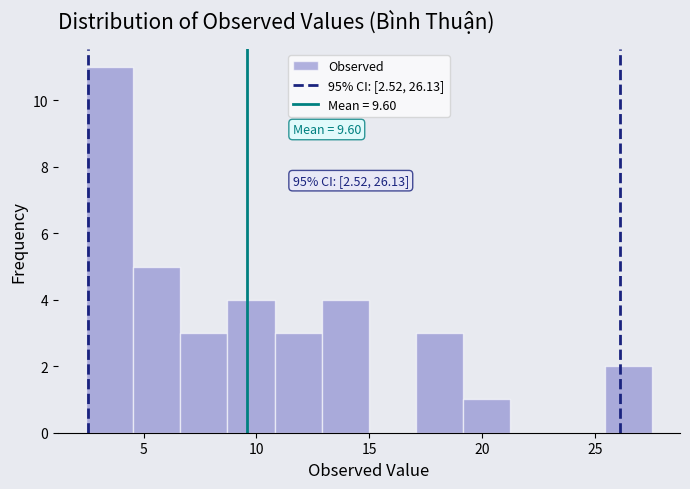

Which range on the x-axis has the tallest bar?

2.5 to 4.5